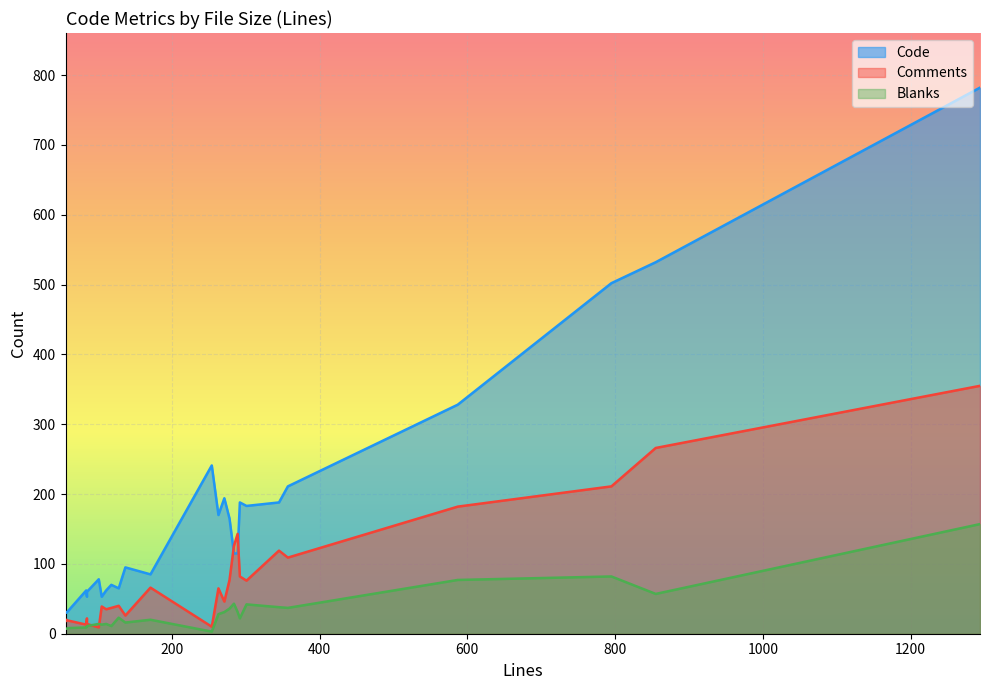

What is the sum of the Code values at 3 and 4?

173